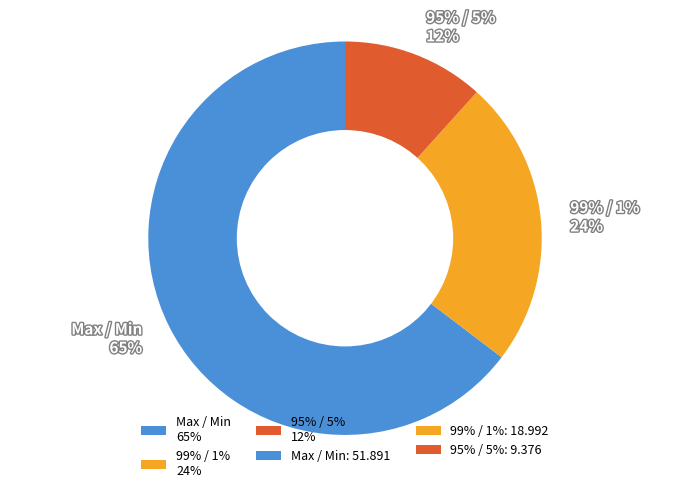

Which category has the smallest portion of the pie?

95% / 5%